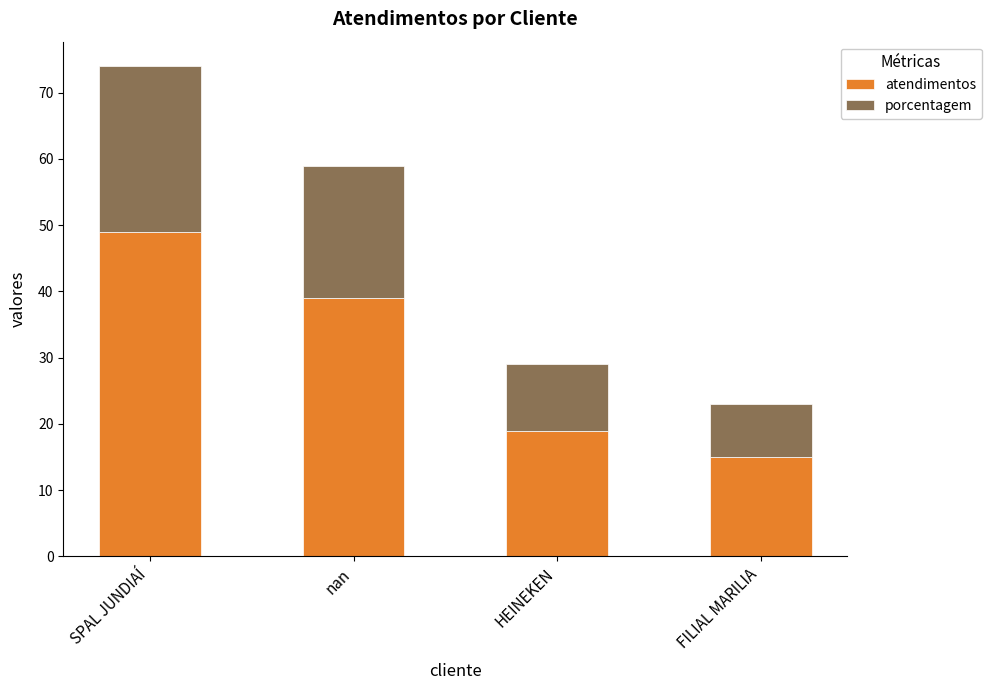

What is the difference between the maximum and minimum values in the atendimentos series?

34